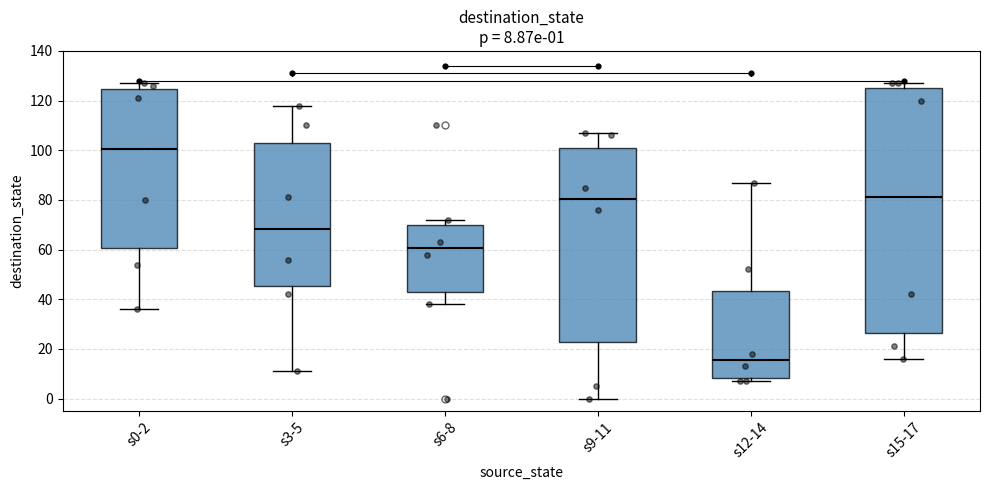

Which box is the tallest, from its lower edge to its upper edge?

s15-17